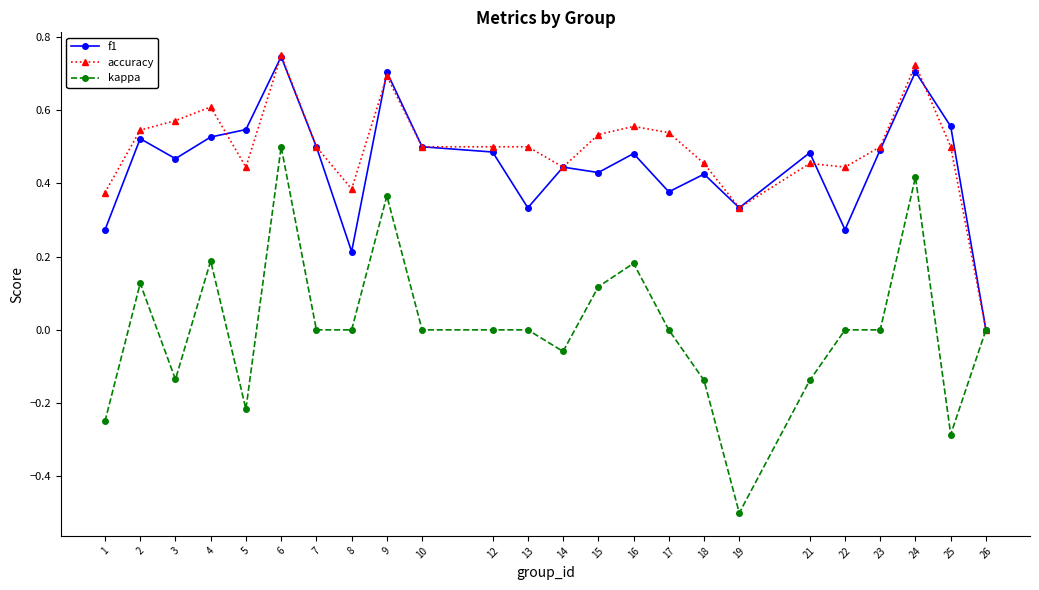

How many series are shown in this chart?

3